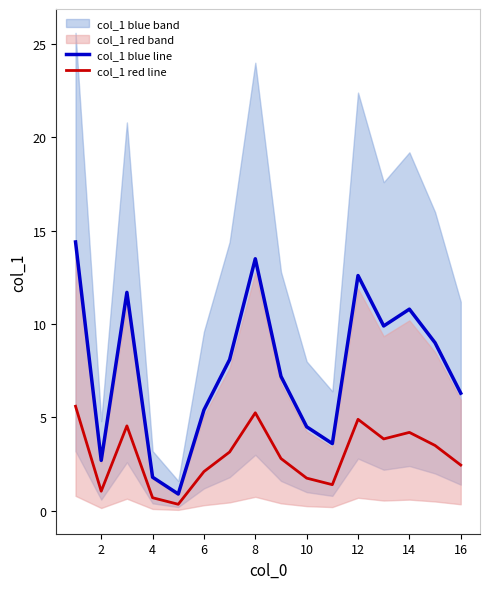

What is the value of the col_1 blue line point at the 4th from the left?

1.8